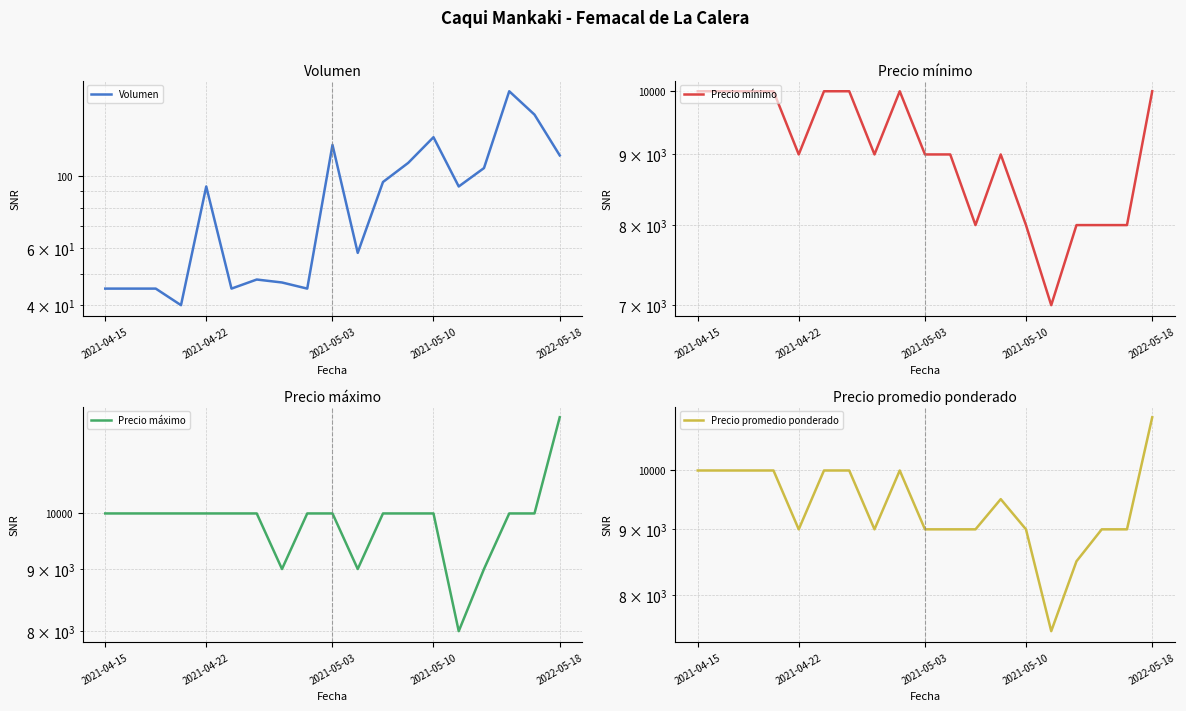

True or false: Volumen and Precio máximo cross at least once.

False